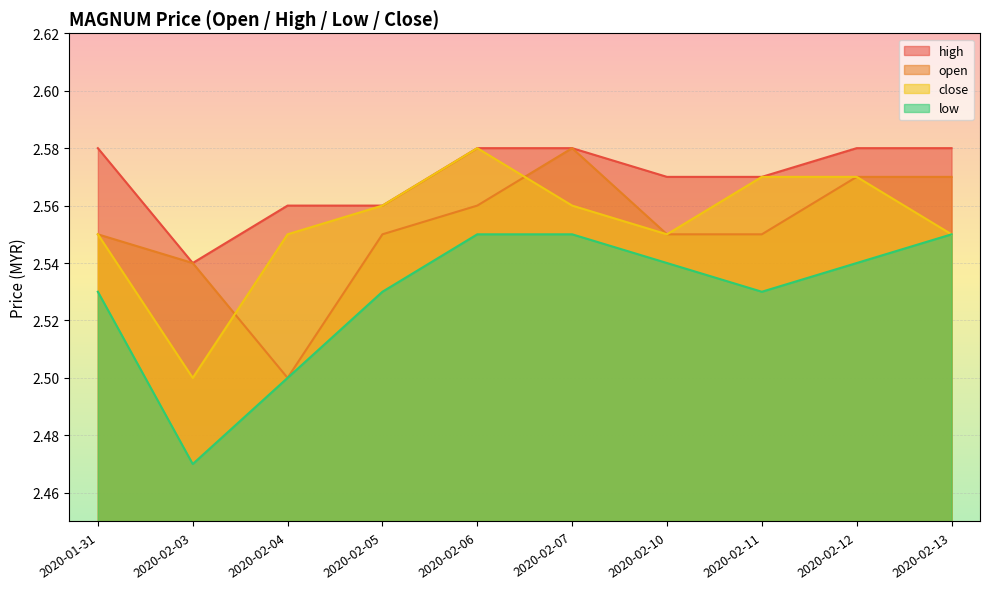

What is the approximate value of close at 2020-02-10?

2.5